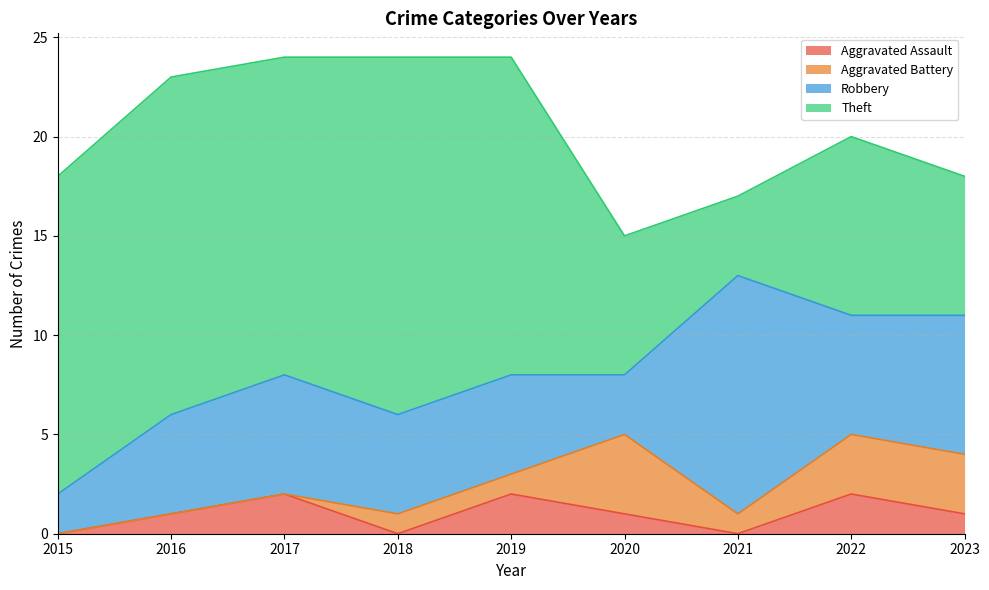

What is the value of the Aggravated Battery point at the 4th from the left?

1